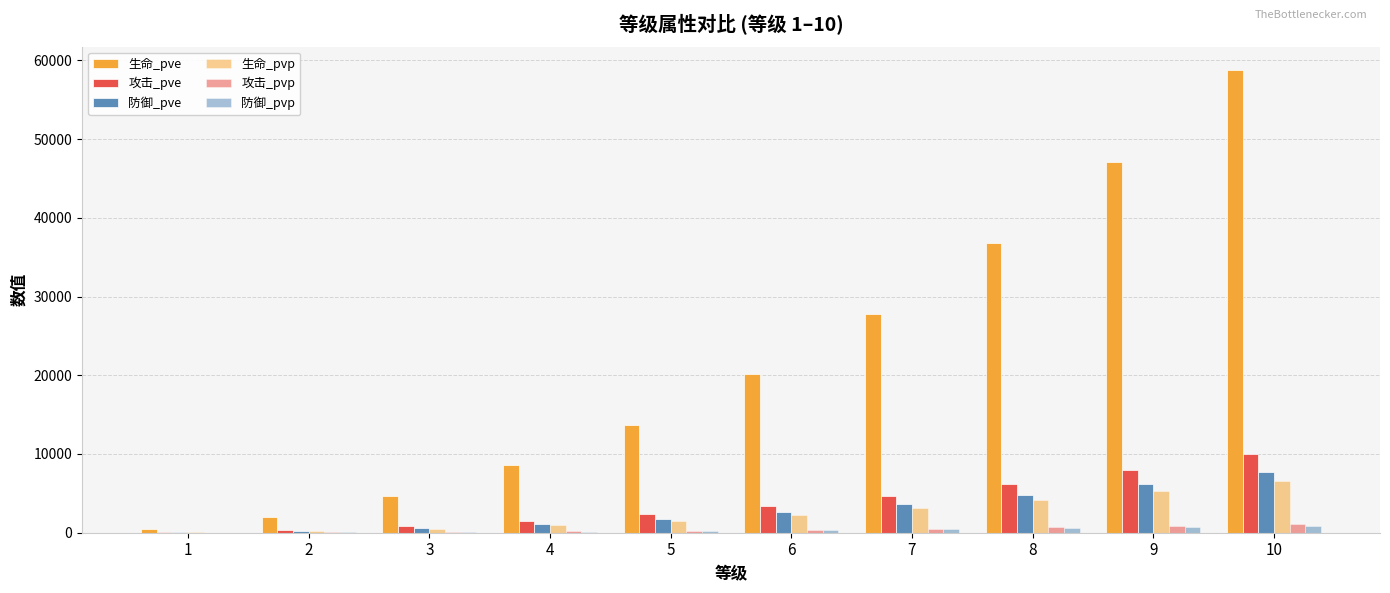

What is the minimum value for 生命_pvp?

52